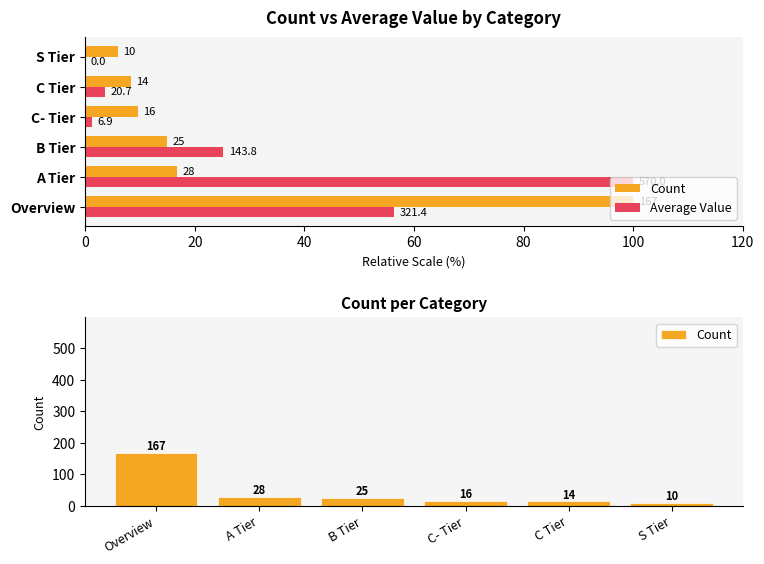

What is the maximum value for Count?

167.0